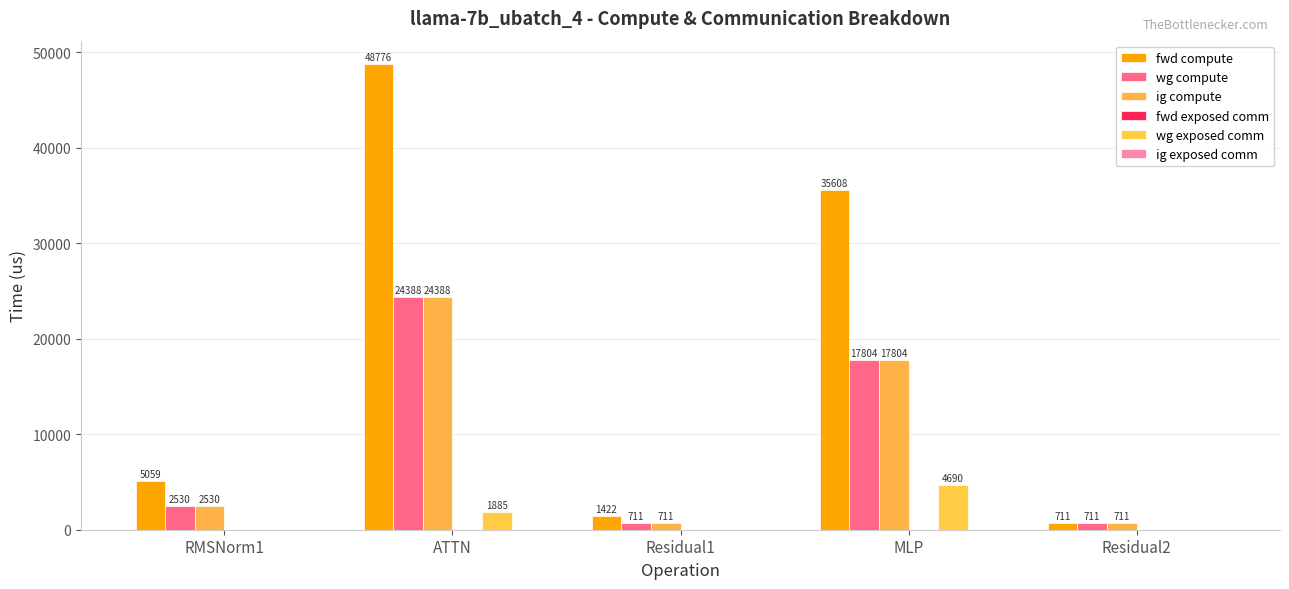

How many groups of bars are there?

5